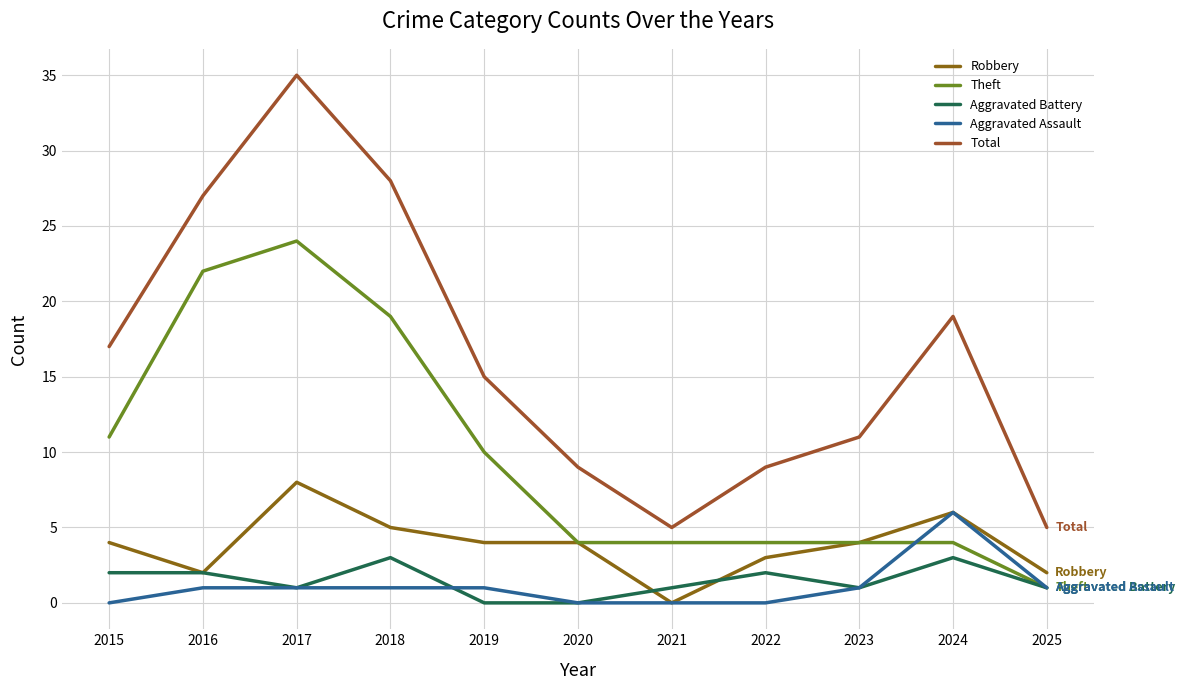

True or false: Robbery has a value of 8 at 2017.

True